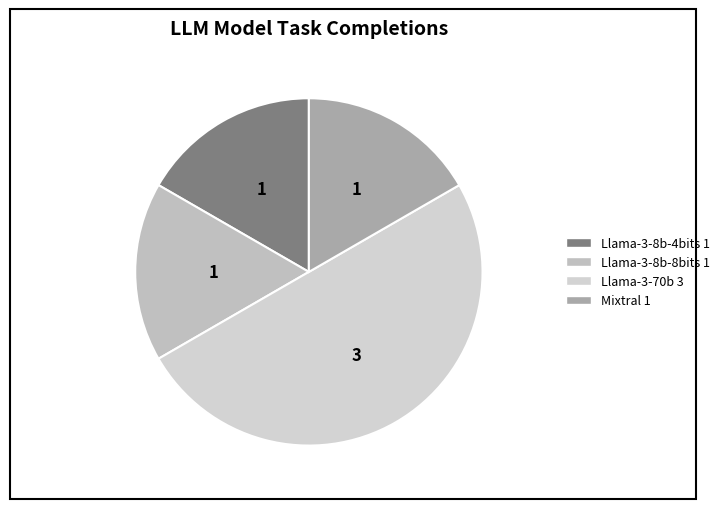

What is the change in value from Llama-3-8b-4bits to Llama-3-70b?

+2